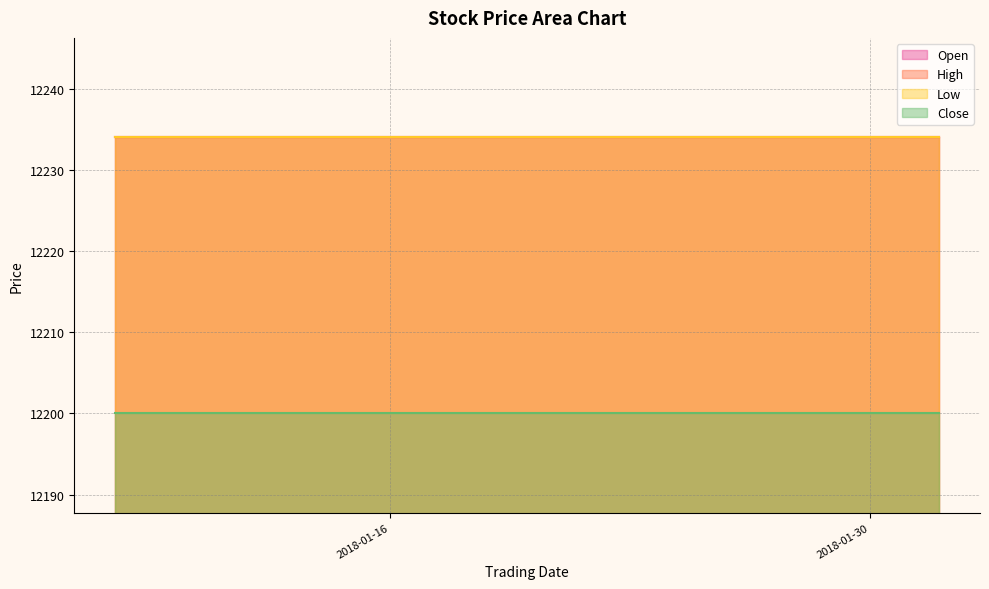

True or false: High and Low cross at least once.

False